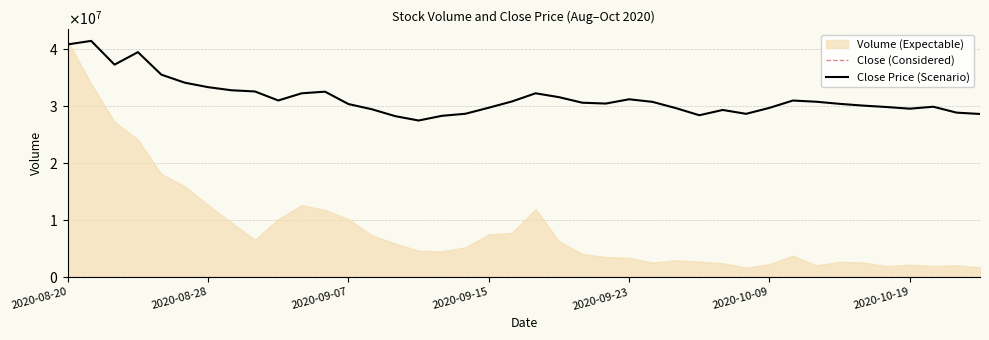

At which label is the value closest to 34492111?

2020-08-27